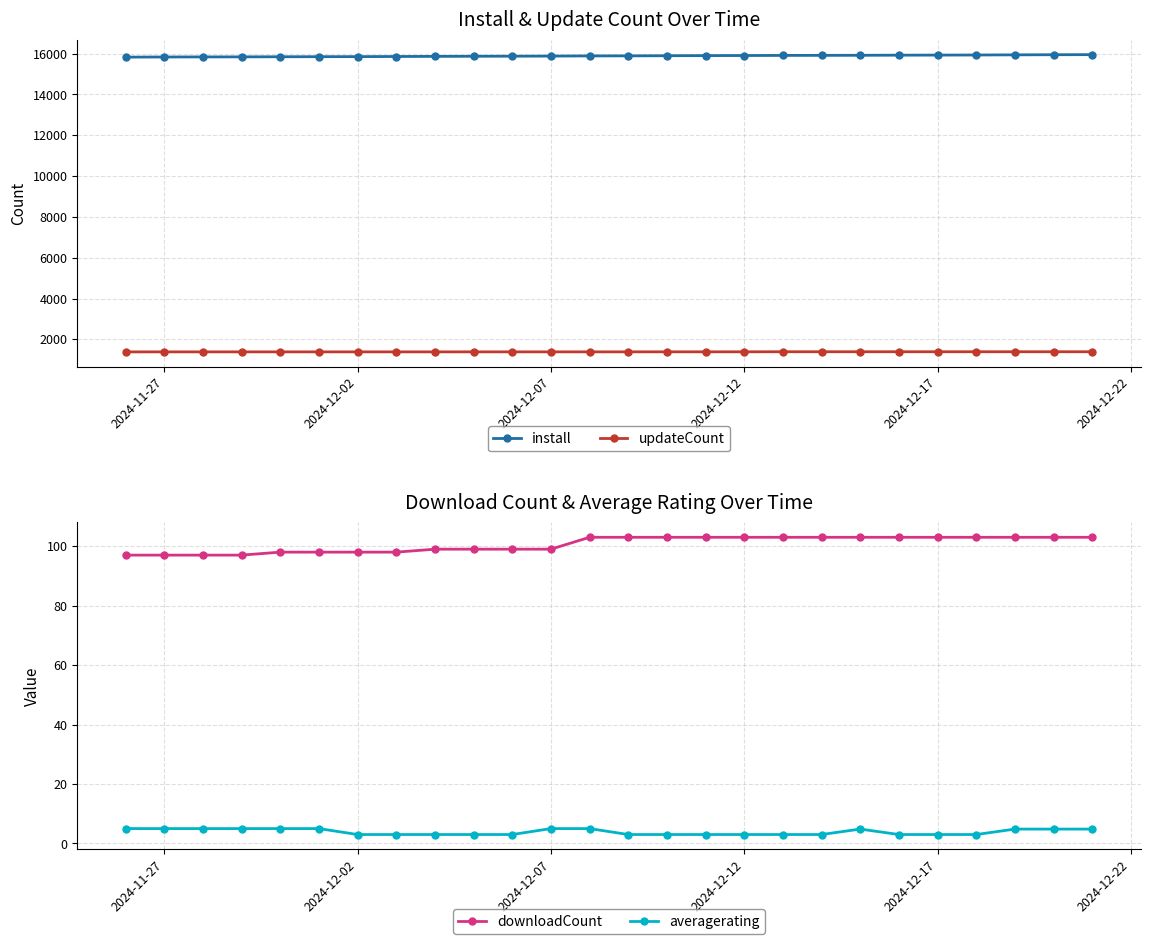

What is the maximum value for updateCount?

1394